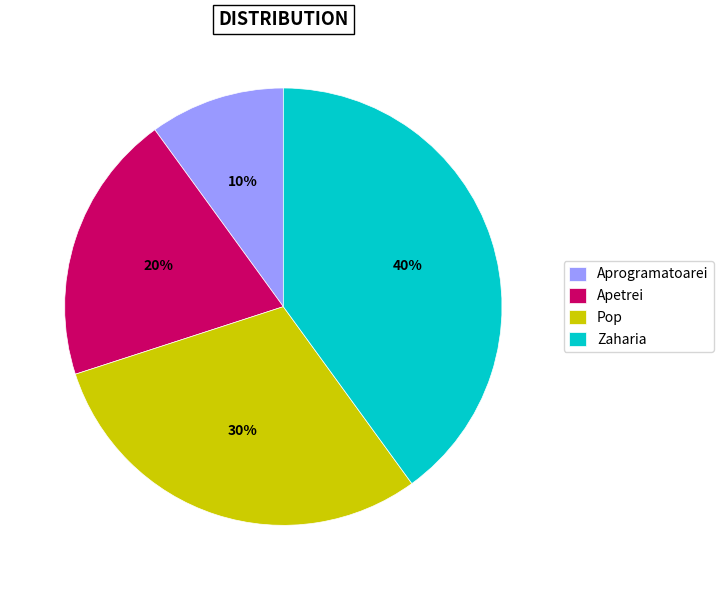

Is there a majority slice in this chart?

No